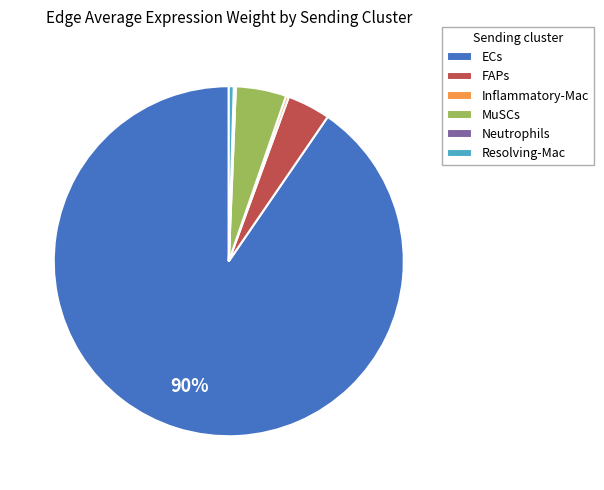

What is the largest slice in the pie chart?

ECs